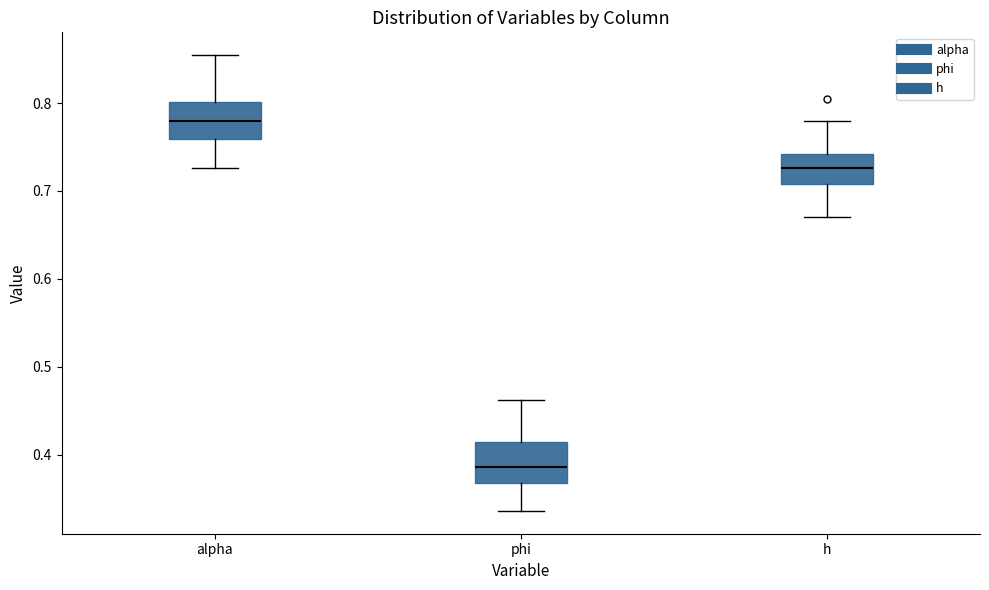

Reading left to right, read every box against the y-axis: the position of its median line, the range the box covers, and the ends of its whiskers. The values are not printed on the chart, so give them approximately, as read against the axis.

alpha: median 0.78, box 0.76 to 0.80, whiskers 0.73 to 0.85
phi: median 0.39, box 0.37 to 0.41, whiskers 0.34 to 0.46
h: median 0.73, box 0.71 to 0.74, whiskers 0.67 to 0.78